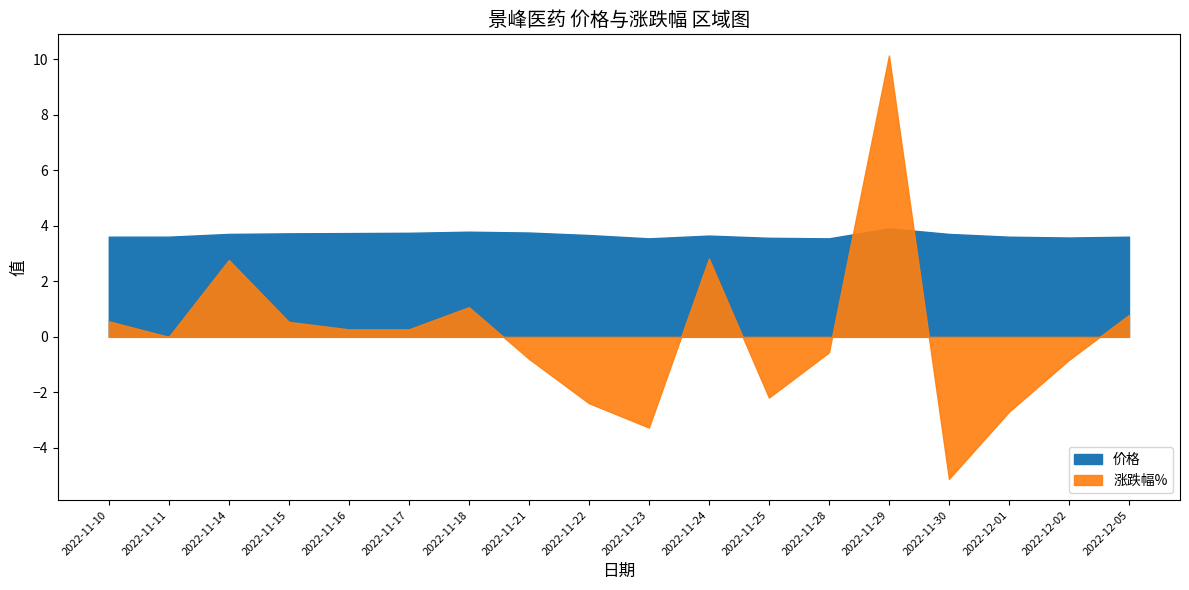

What is the spread (max minus min) of values at 2022-11-28?

4.1